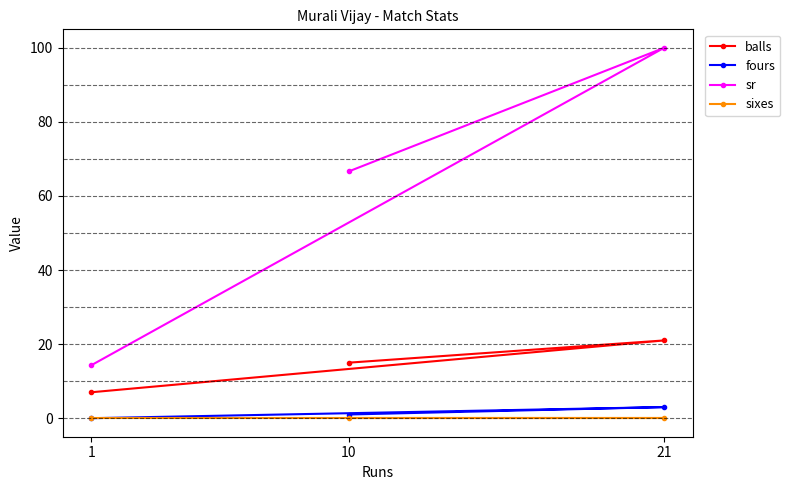

At how many categories does at least one series exceed 44?

2